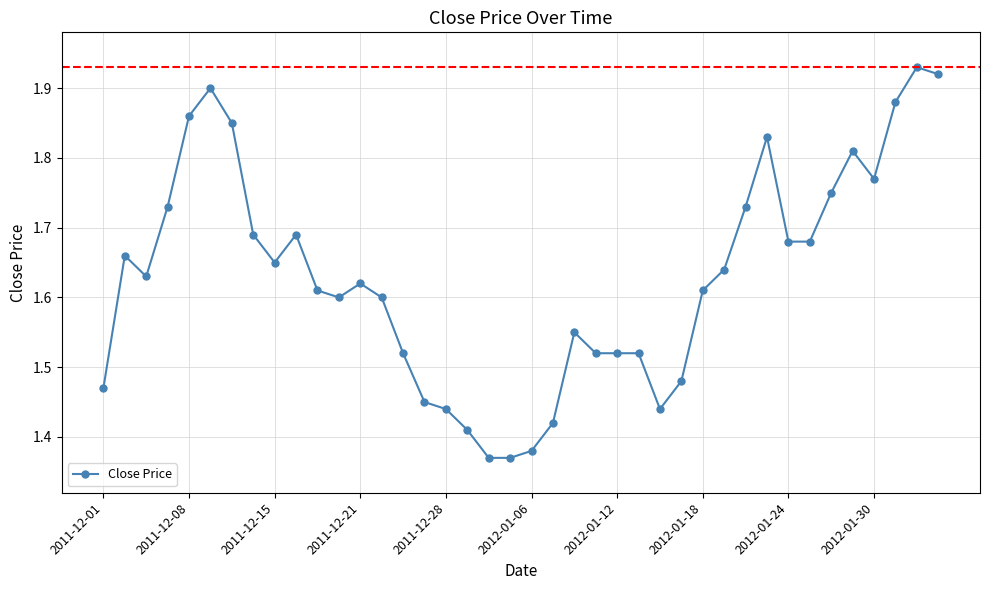

Count the values in the range 1 to 2.

40